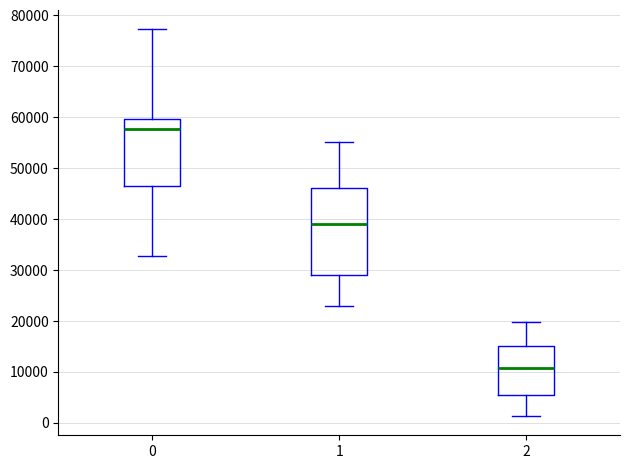

Where is the upper edge of the box at x = 0 on the y-axis? The values are not printed on the chart, so give them approximately, as read against the axis.

60000